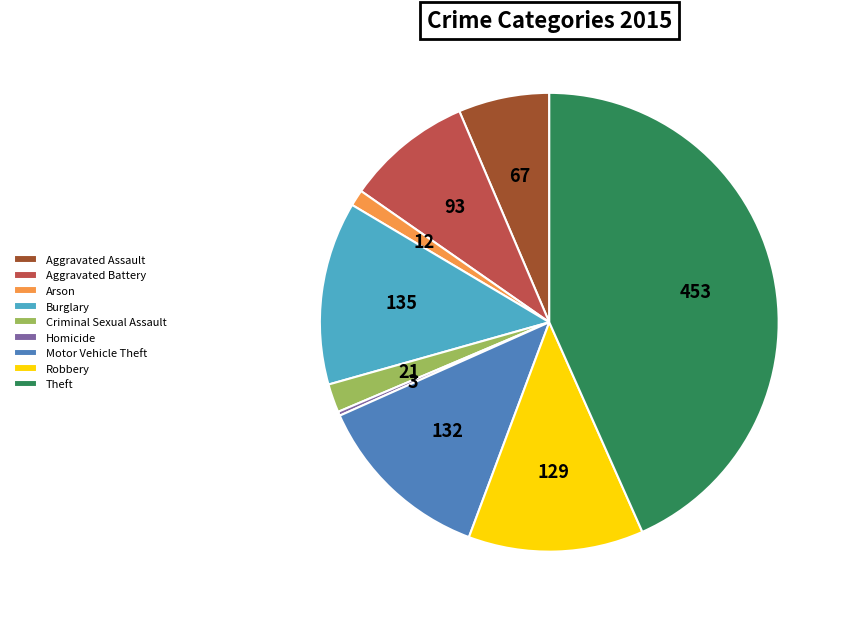

Do Robbery and Aggravated Assault together represent more than half of the pie?

No